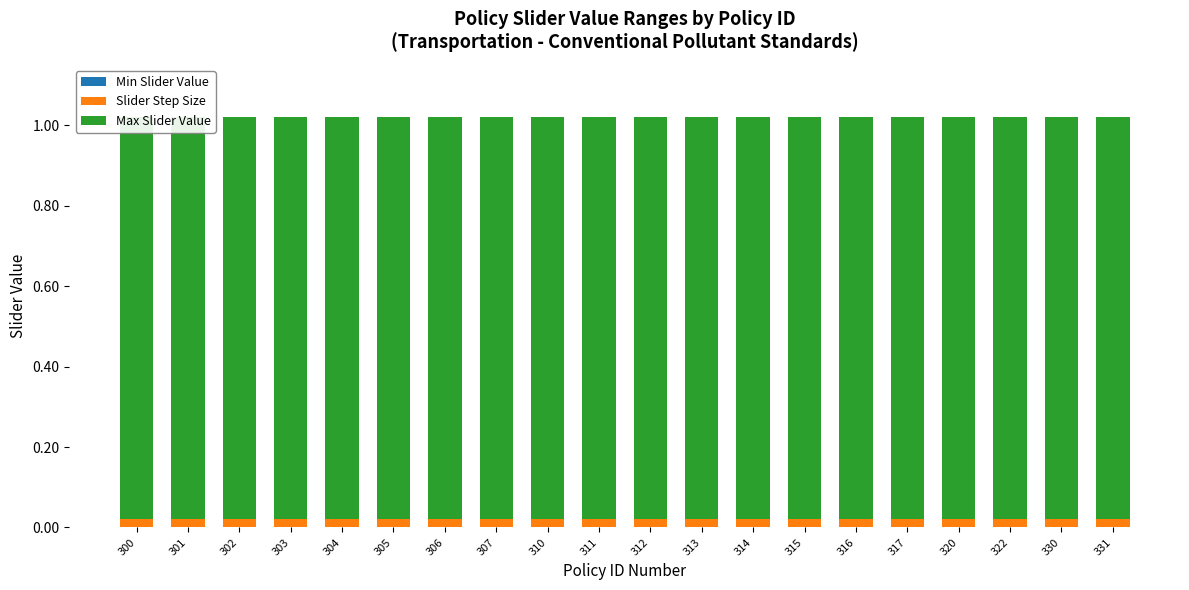

At 316, list the series in order from largest to smallest.

Max Slider Value, Slider Step Size, Min Slider Value